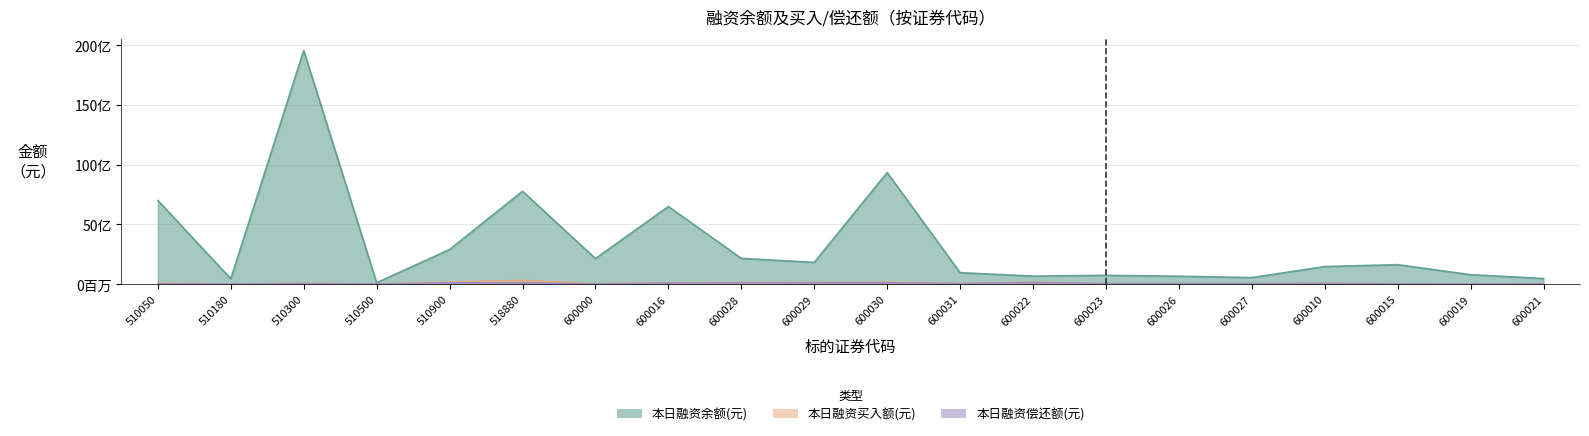

Does the chart have visible grid lines?

Yes